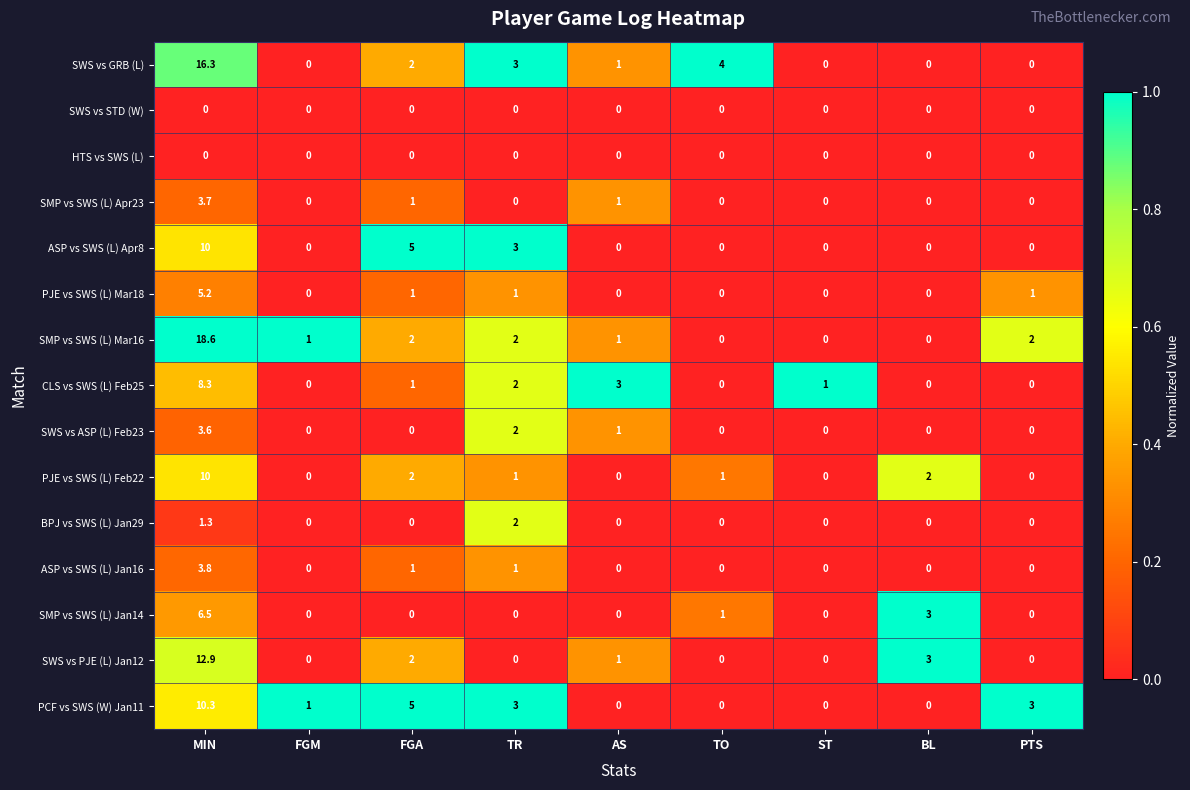

What is the difference between the highest and lowest values at BL?

3.0